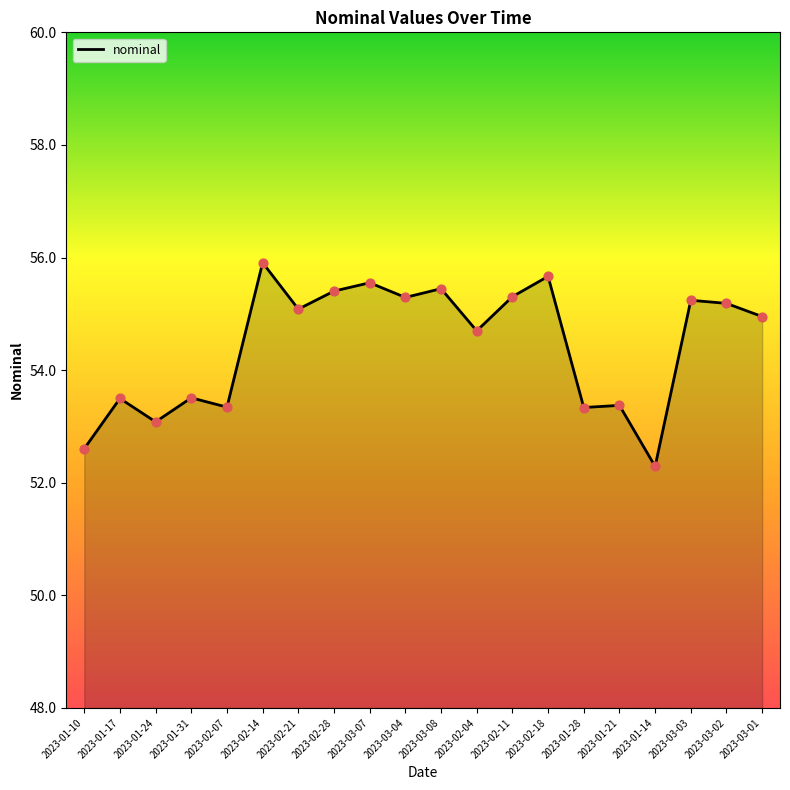

Which has a higher value, 2023-02-18 or 2023-02-21?

2023-02-18